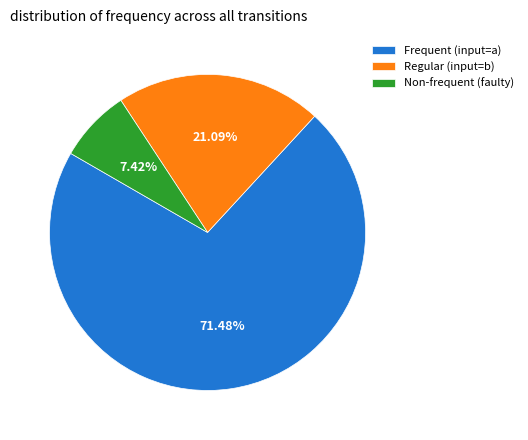

Rank the categories by value from highest to lowest.

Frequent (input=a), Regular (input=b), Non-frequent (faulty)